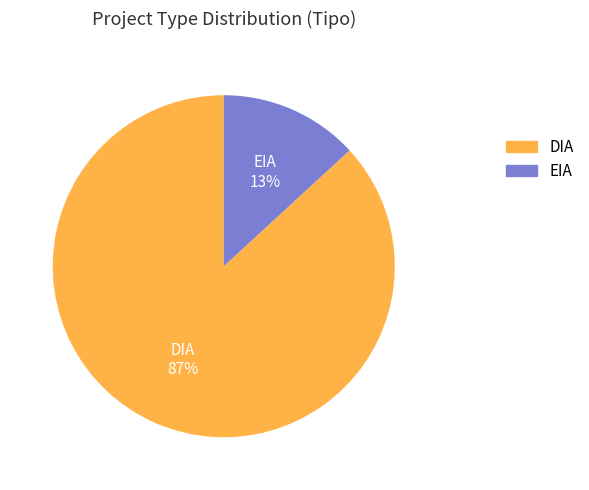

Is there any slice that represents more than half of the pie?

Yes